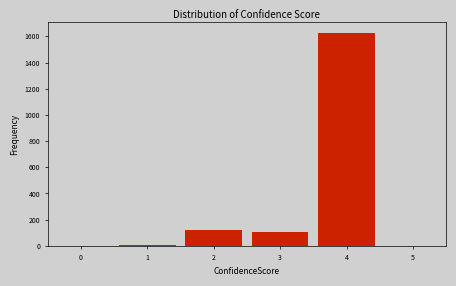

Over which range of the x-axis is the bar tallest?

3.5 to 4.5